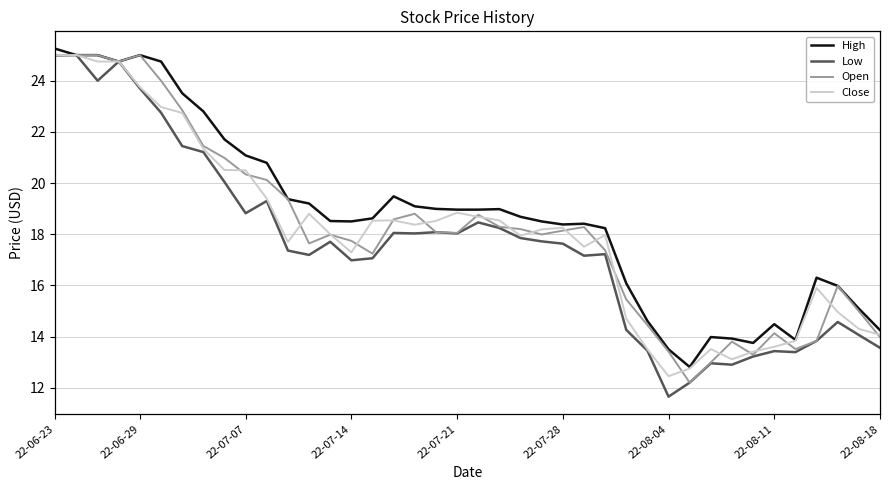

Which series has the largest total across all categories?

High